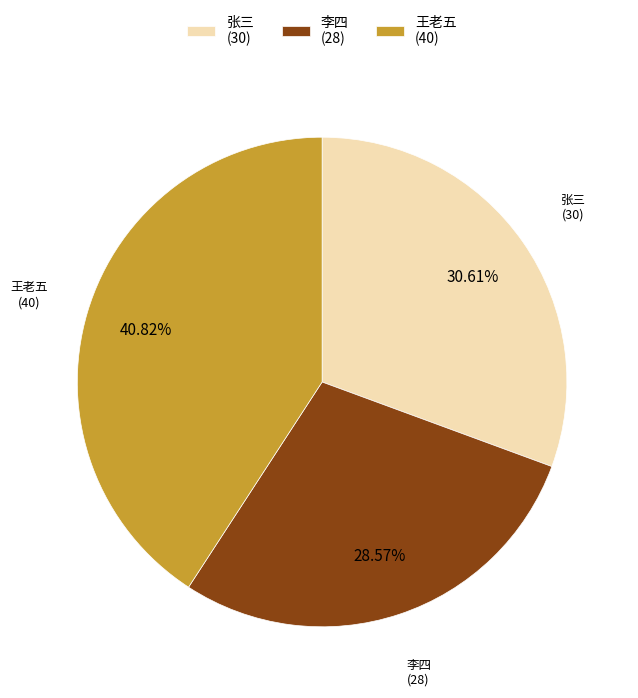

Count the number of slices in the pie.

3